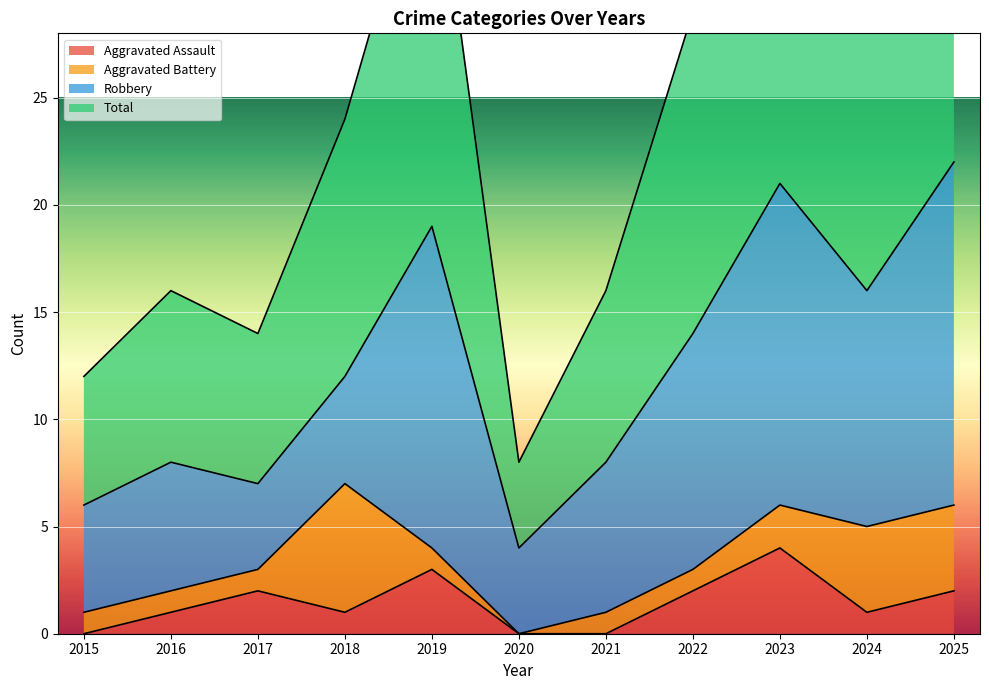

True or false: Total has a value of 29 at 2022.

True